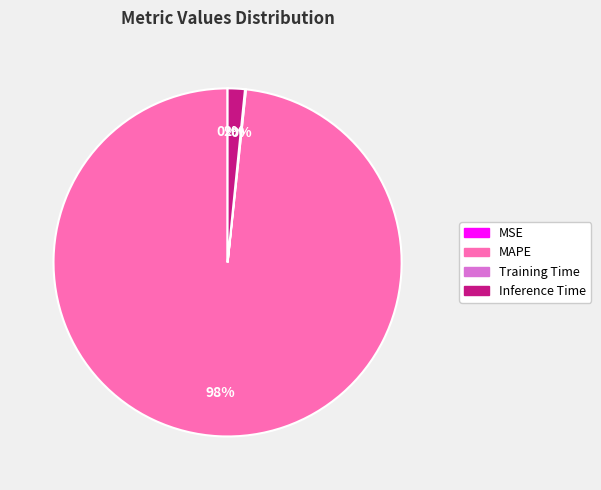

To the nearest percent, what is the difference between the largest and smallest slice percentages?

98%